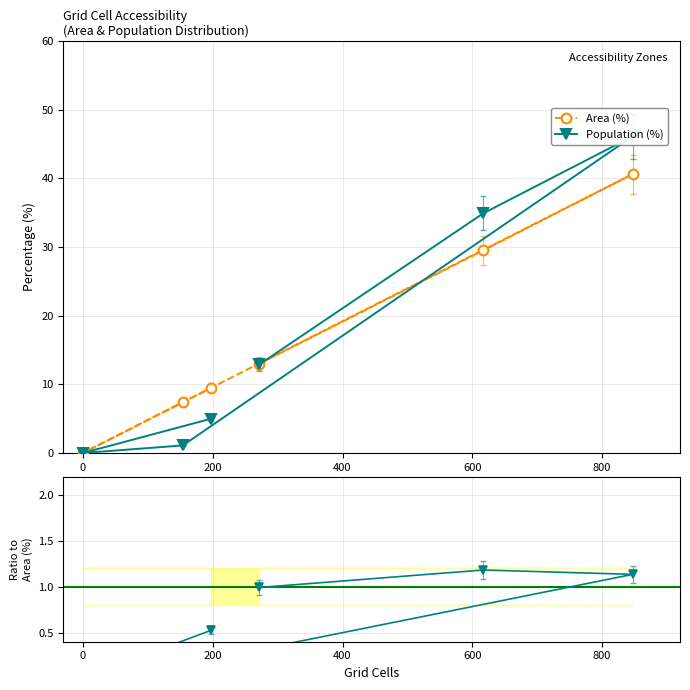

Reading left to right, extract all data points from this chart.

Area (%): 13.0	29.5	40.6	7.4	0.0	9.5
Population (%): 12.9	34.9	46.1	1.1	0.0	5.0
Population (%) / Area (%): 1.0	1.2	1.1	0.1	0.0	0.5